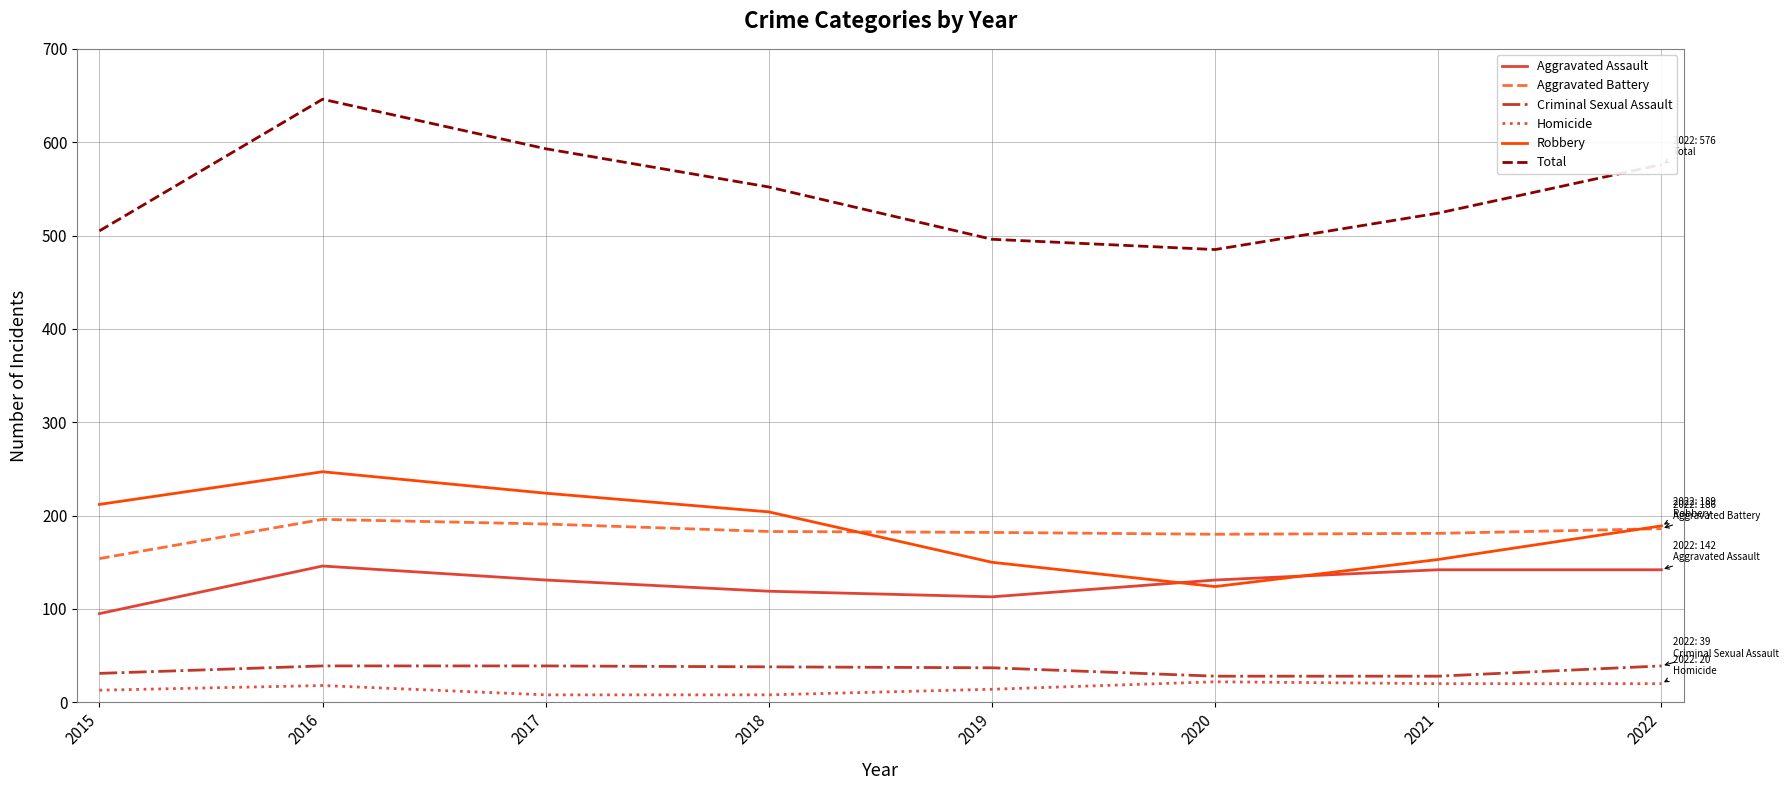

How many categories are shown in the chart?

8